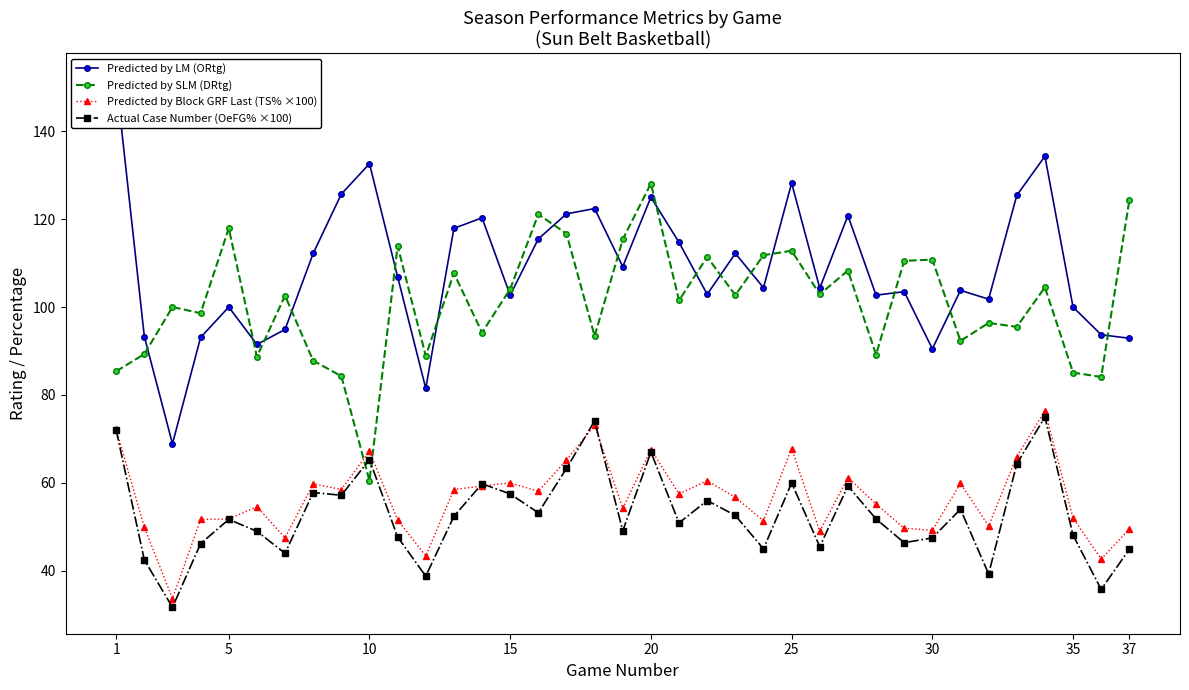

What is the lowest value of the Predicted by SLM (DRtg) series?

60.5